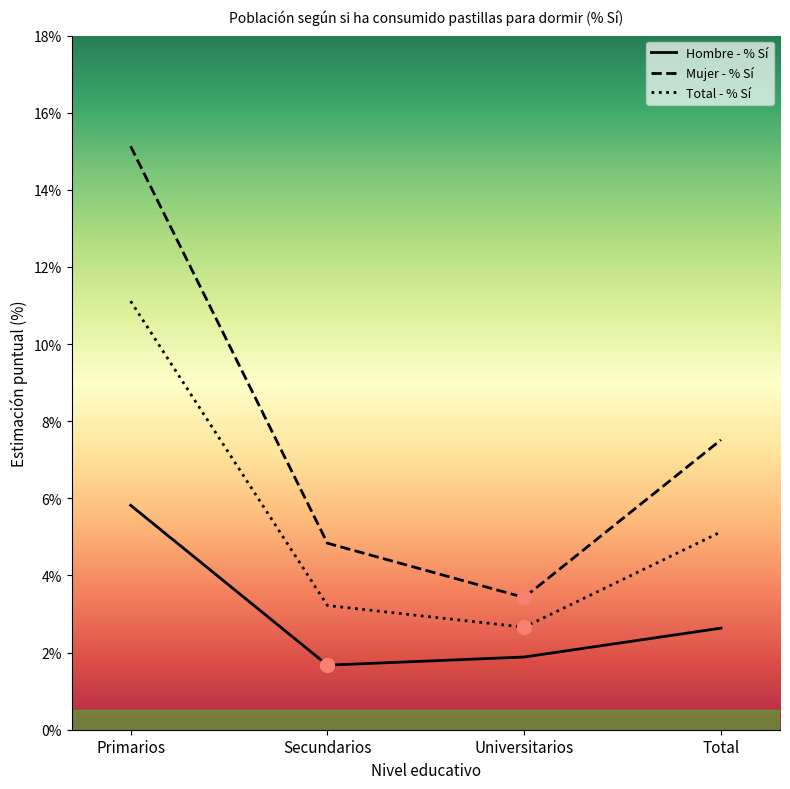

Where is Mujer - % Sí nearest to the value 0?

Universitarios